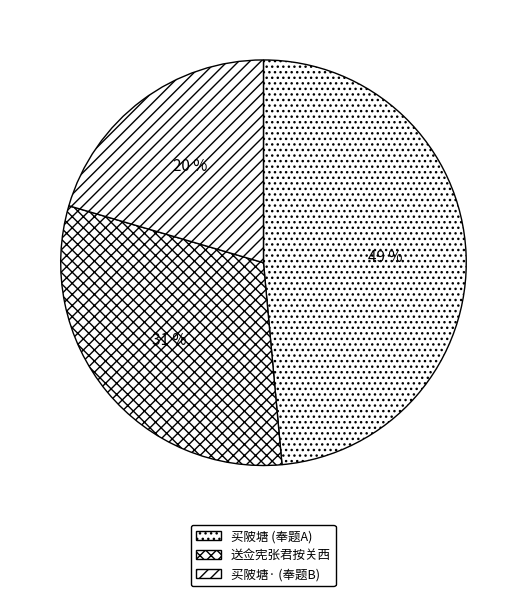

To the nearest percent, what is the average slice percentage?

33%